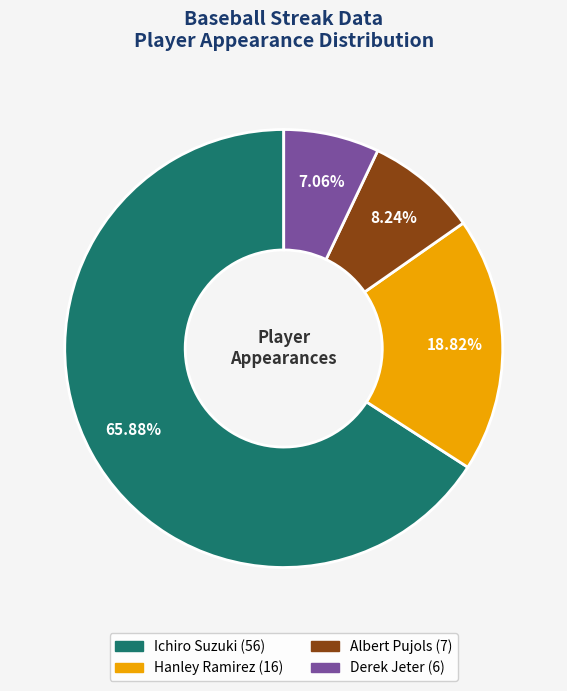

Which slice is the largest?

Ichiro Suzuki